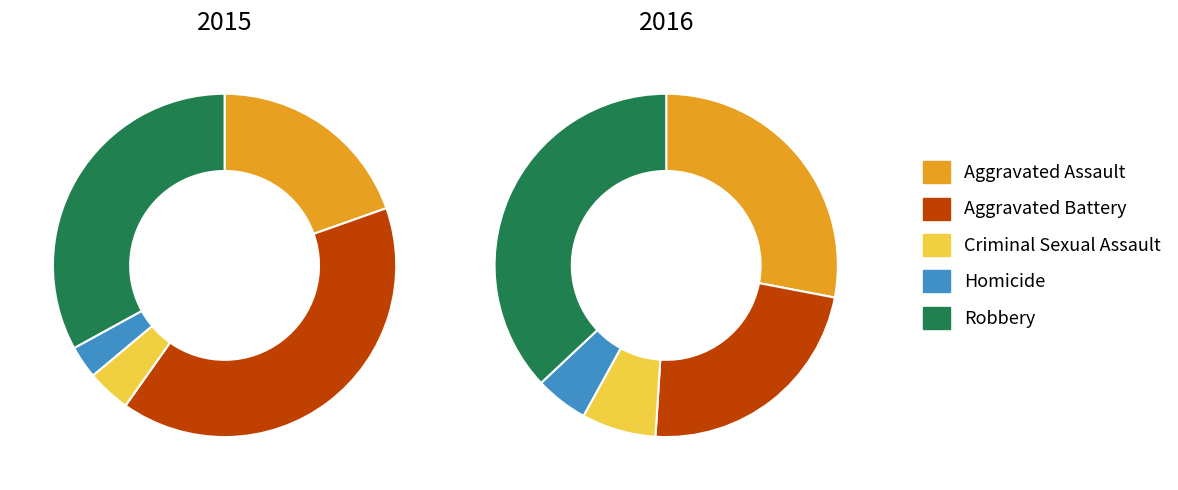

True or false: Aggravated Battery accounts for 31% of the total.

False